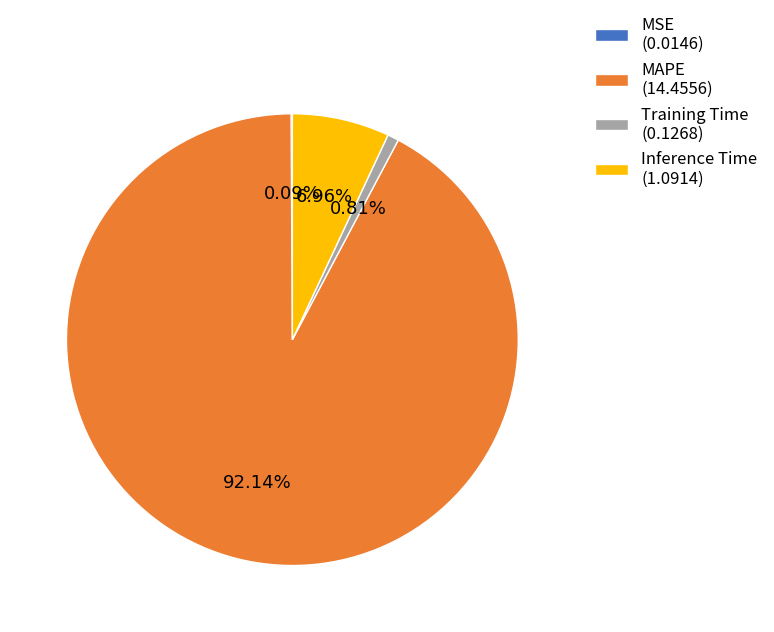

To the nearest percent, what percentage of the pie is MAPE?

92%